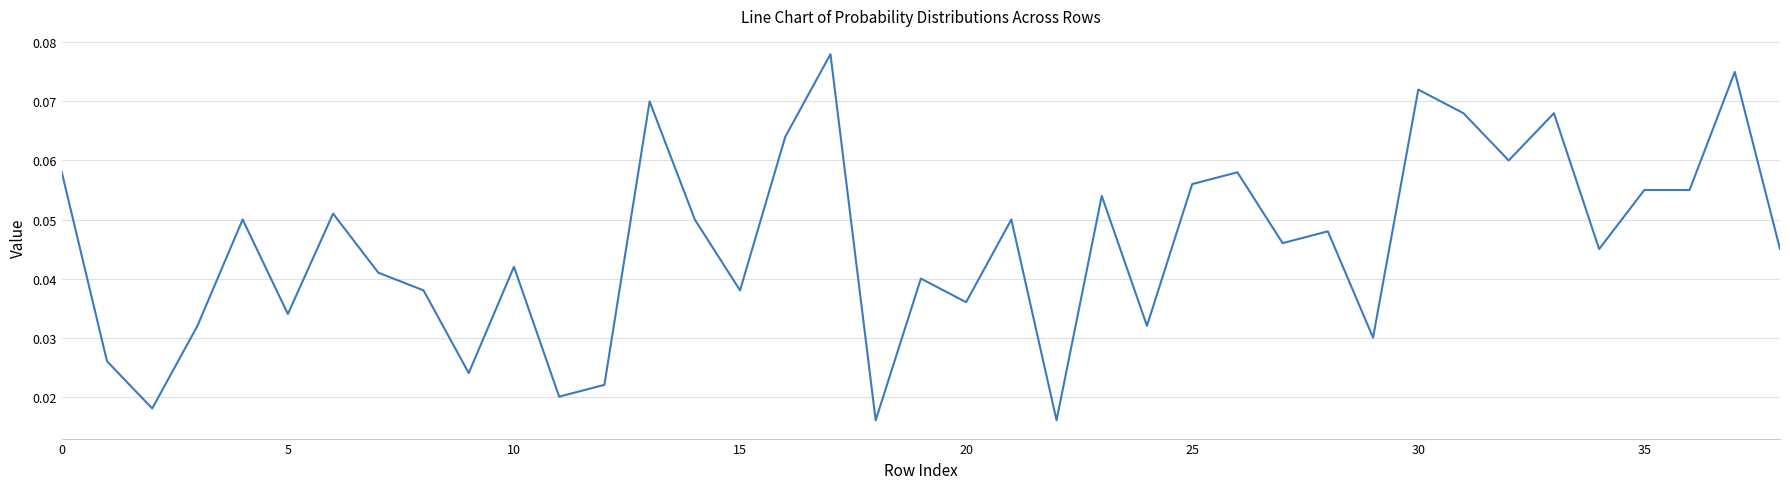

At which category does the chart reach its minimum across all series?

18